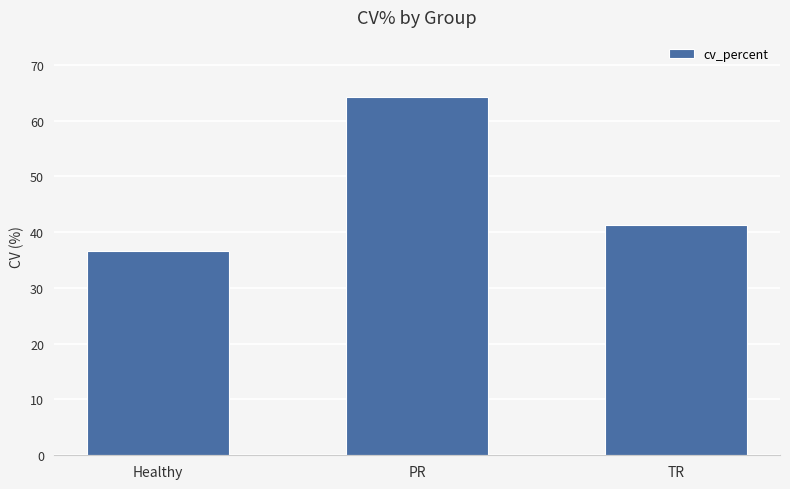

Reading right to left, extract all data points from this chart.

41.4	64.2	36.6